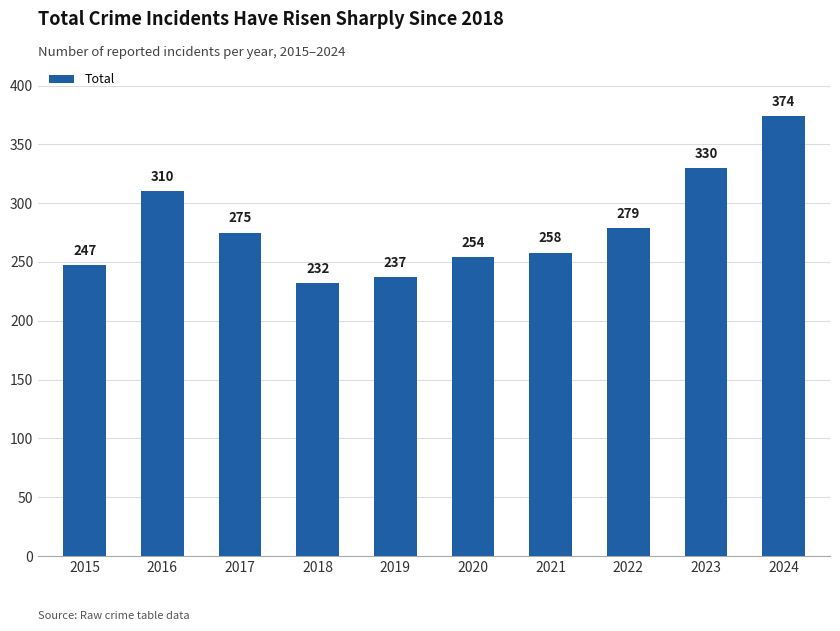

What is the sum of all values?

2796